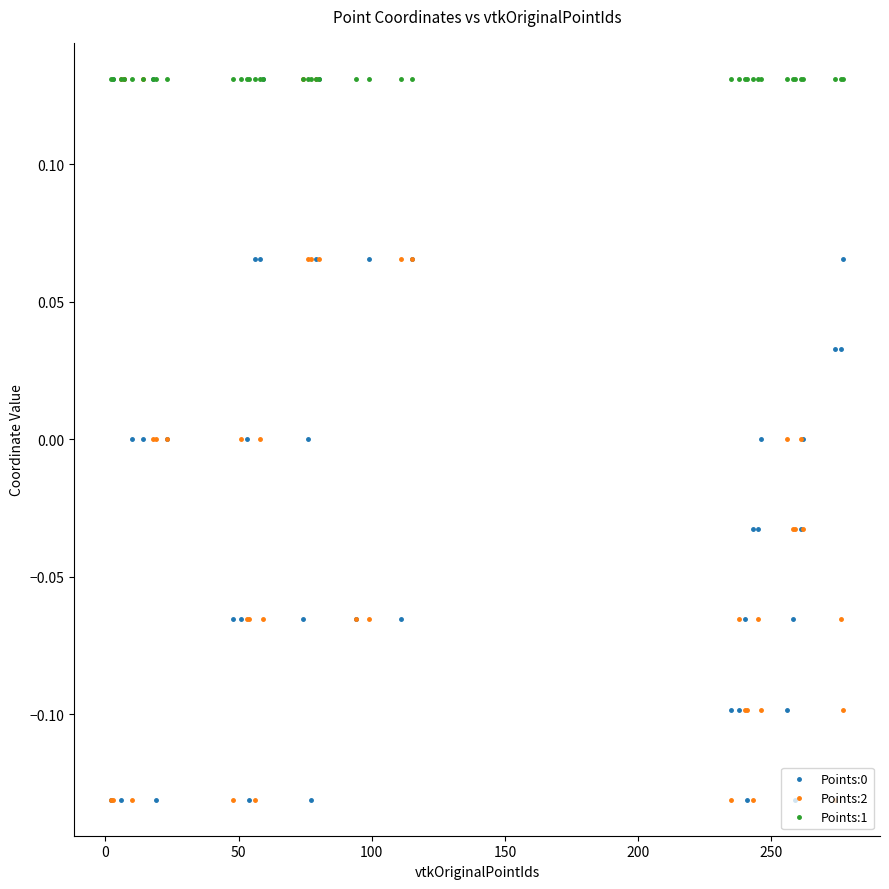

Which series has the largest total across all categories?

Points:1